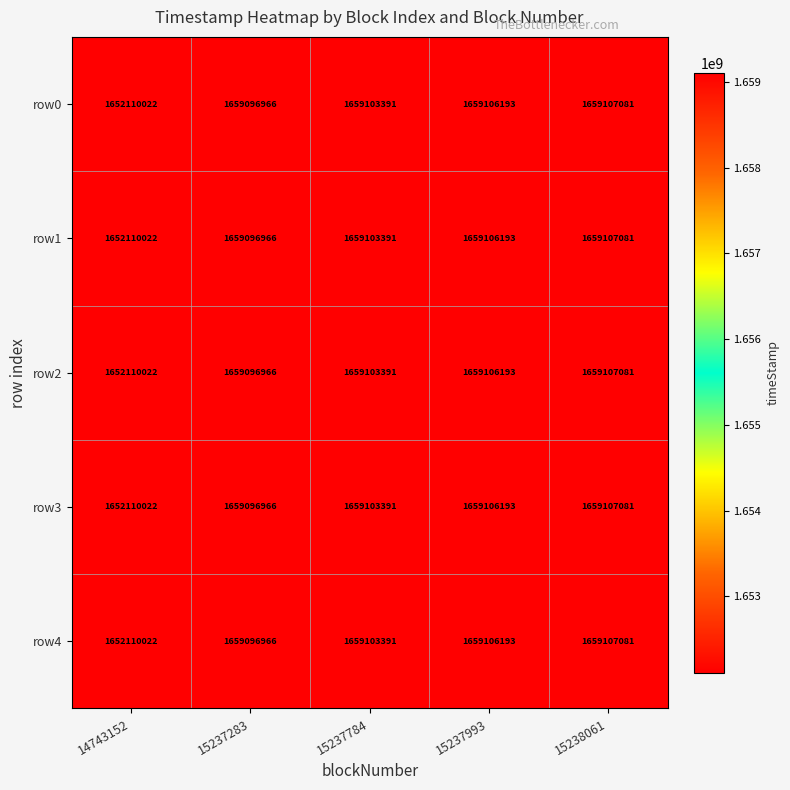

What is the approximate value of row1 at 14743152?

1652110022